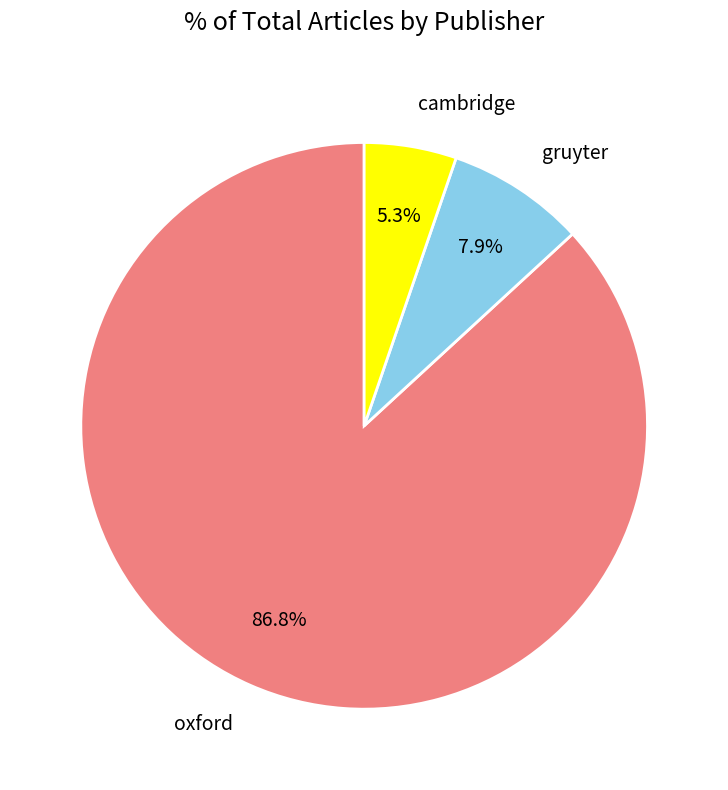

What is the ratio of the value at oxford to the value at gruyter?

11.0